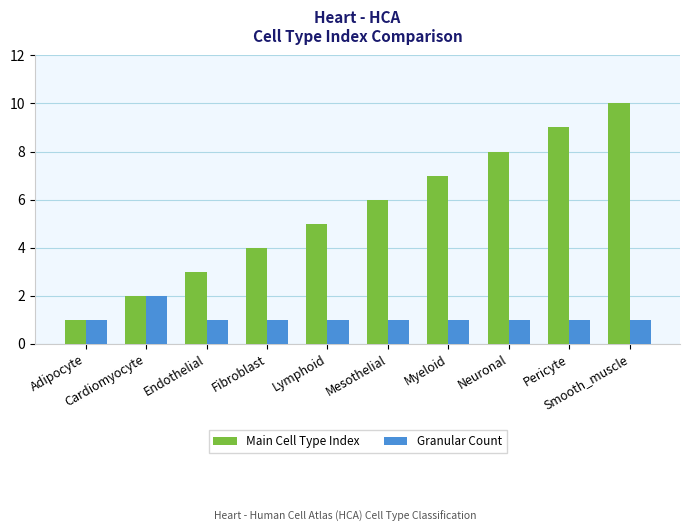

Reading left to right, transcribe all the data shown in this chart.

Main Cell Type Index: Adipocyte=1	Cardiomyocyte=2	Endothelial=3	Fibroblast=4	Lymphoid=5	Mesothelial=6	Myeloid=7	Neuronal=8	Pericyte=9	Smooth_muscle=10
Granular Count: Adipocyte=1	Cardiomyocyte=2	Endothelial=1	Fibroblast=1	Lymphoid=1	Mesothelial=1	Myeloid=1	Neuronal=1	Pericyte=1	Smooth_muscle=1